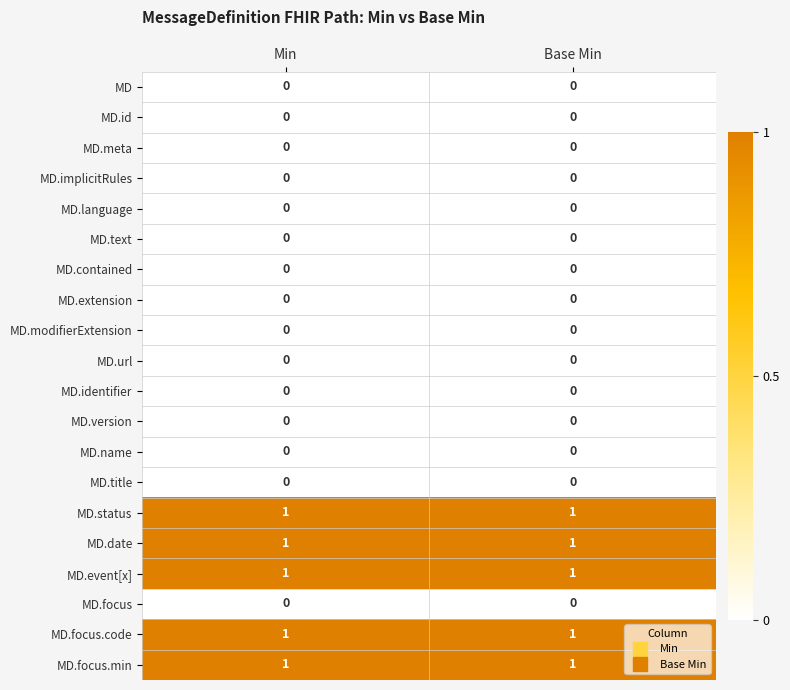

What is the difference between the highest and lowest values at Base Min?

1